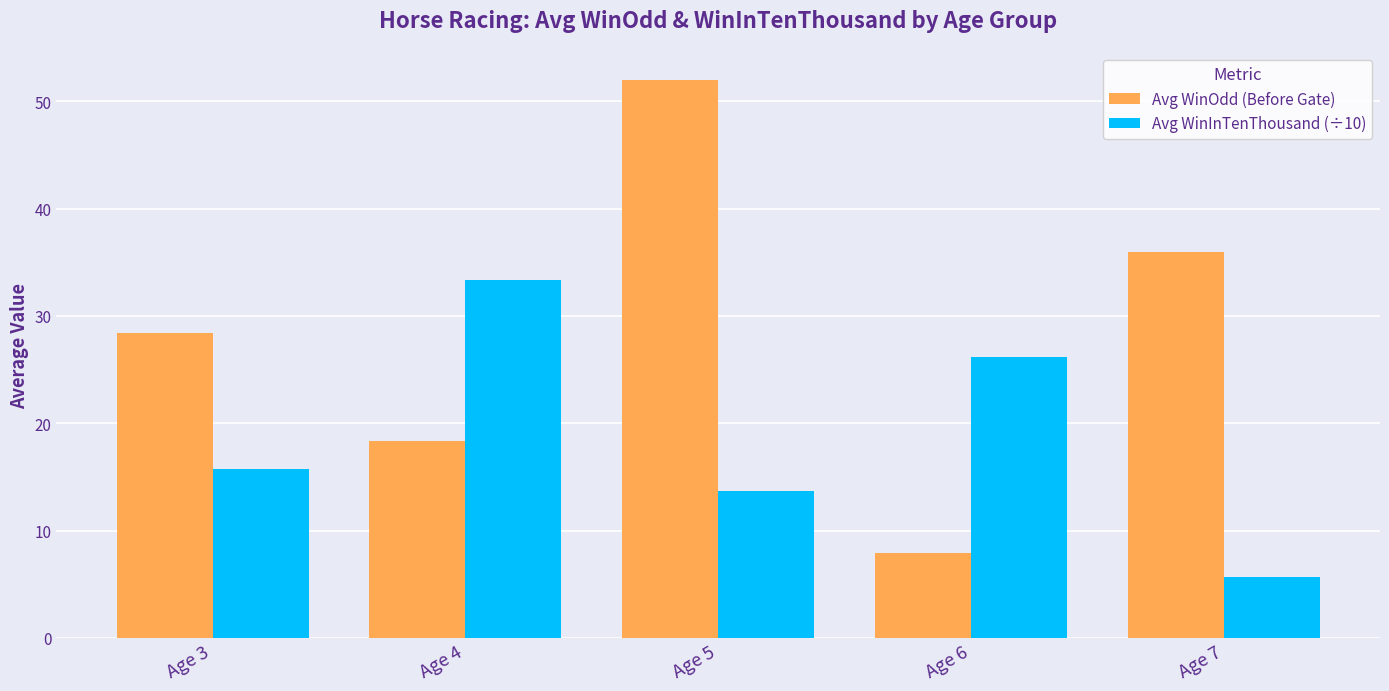

At how many categories does at least one series exceed 39?

1